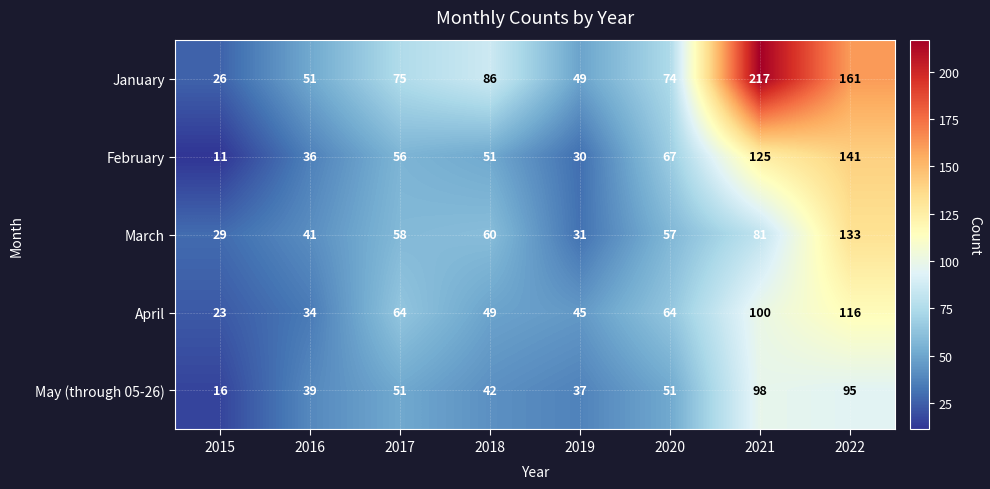

Rank the series at 2020 from highest to lowest value.

January, February, April, March, May (through 05-26)